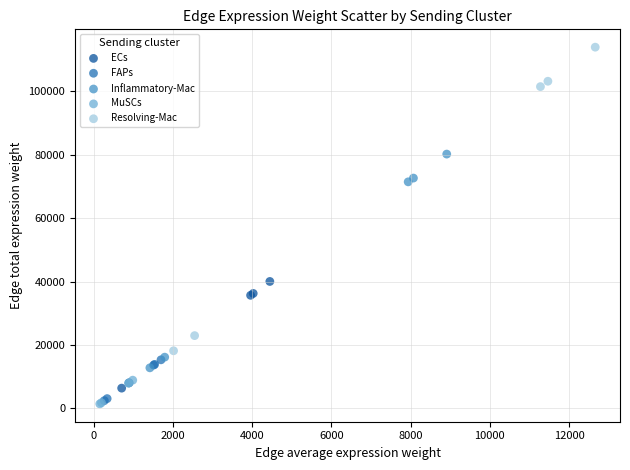

Which series contains the highest Y value?

Resolving-Mac